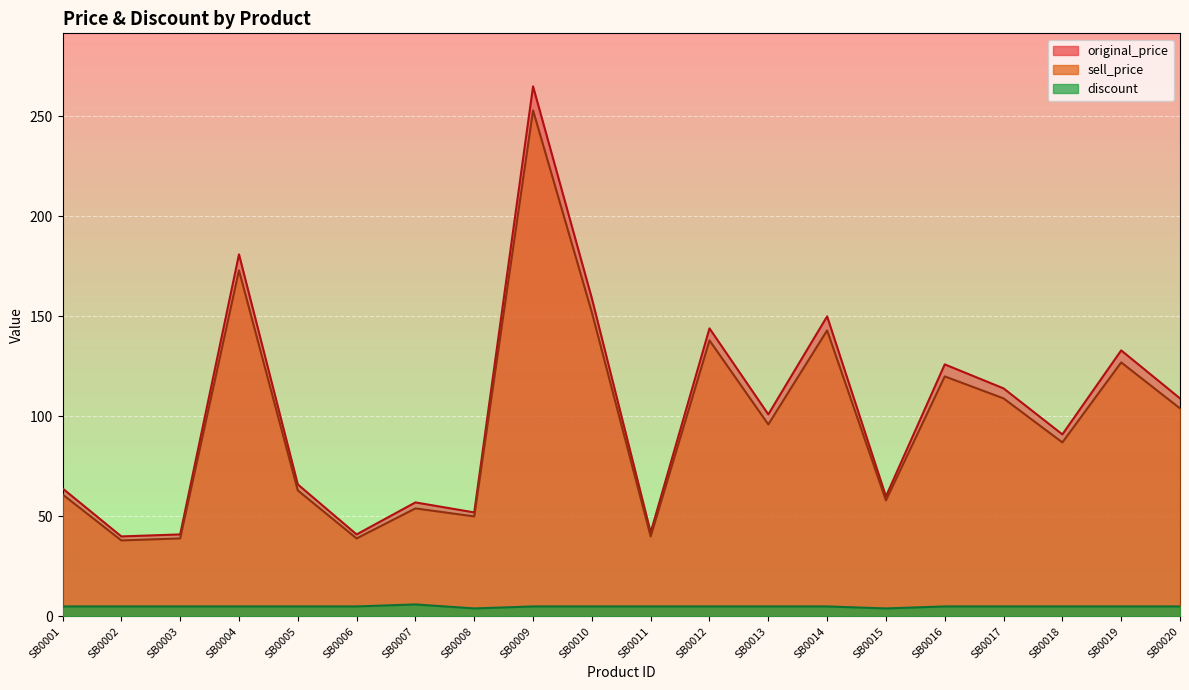

In sell_price, how many points are lower than both neighbors (excluding endpoints)?

7